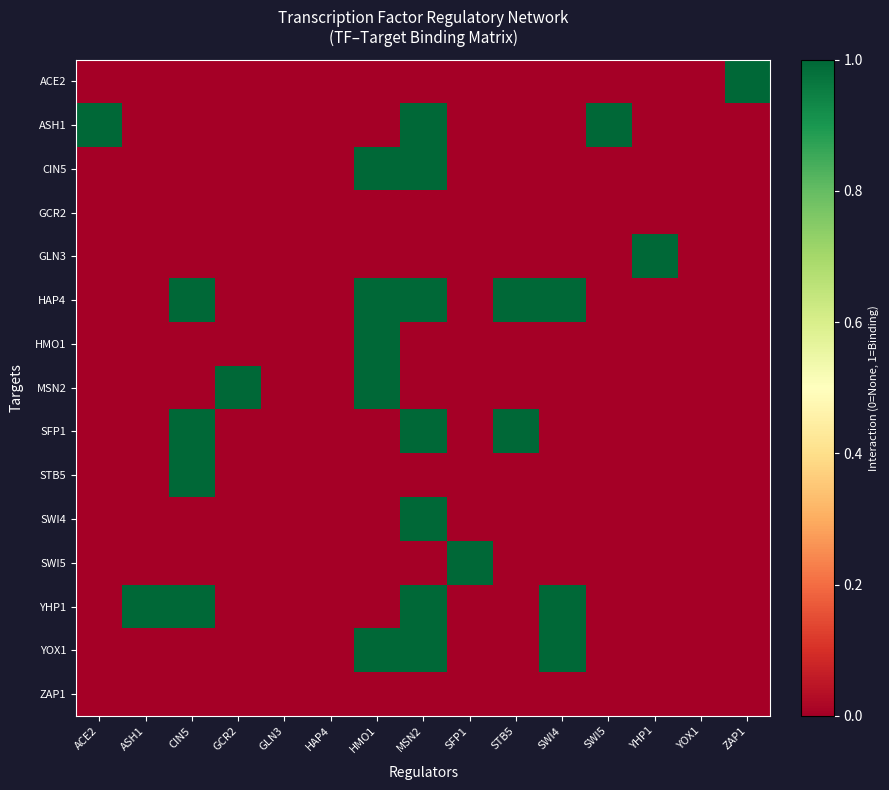

Reading left to right, what are all the values shown in this chart?

ACE2: ACE2=0	ASH1=0	CIN5=0	GCR2=0	GLN3=0	HAP4=0	HMO1=0	MSN2=0	SFP1=0	STB5=0	SWI4=0	SWI5=0	YHP1=0	YOX1=0	ZAP1=1
ASH1: ACE2=1	ASH1=0	CIN5=0	GCR2=0	GLN3=0	HAP4=0	HMO1=0	MSN2=1	SFP1=0	STB5=0	SWI4=0	SWI5=1	YHP1=0	YOX1=0	ZAP1=0
CIN5: ACE2=0	ASH1=0	CIN5=0	GCR2=0	GLN3=0	HAP4=0	HMO1=1	MSN2=1	SFP1=0	STB5=0	SWI4=0	SWI5=0	YHP1=0	YOX1=0	ZAP1=0
GCR2: ACE2=0	ASH1=0	CIN5=0	GCR2=0	GLN3=0	HAP4=0	HMO1=0	MSN2=0	SFP1=0	STB5=0	SWI4=0	SWI5=0	YHP1=0	YOX1=0	ZAP1=0
GLN3: ACE2=0	ASH1=0	CIN5=0	GCR2=0	GLN3=0	HAP4=0	HMO1=0	MSN2=0	SFP1=0	STB5=0	SWI4=0	SWI5=0	YHP1=1	YOX1=0	ZAP1=0
HAP4: ACE2=0	ASH1=0	CIN5=1	GCR2=0	GLN3=0	HAP4=0	HMO1=1	MSN2=1	SFP1=0	STB5=1	SWI4=1	SWI5=0	YHP1=0	YOX1=0	ZAP1=0
HMO1: ACE2=0	ASH1=0	CIN5=0	GCR2=0	GLN3=0	HAP4=0	HMO1=1	MSN2=0	SFP1=0	STB5=0	SWI4=0	SWI5=0	YHP1=0	YOX1=0	ZAP1=0
MSN2: ACE2=0	ASH1=0	CIN5=0	GCR2=1	GLN3=0	HAP4=0	HMO1=1	MSN2=0	SFP1=0	STB5=0	SWI4=0	SWI5=0	YHP1=0	YOX1=0	ZAP1=0
SFP1: ACE2=0	ASH1=0	CIN5=1	GCR2=0	GLN3=0	HAP4=0	HMO1=0	MSN2=1	SFP1=0	STB5=1	SWI4=0	SWI5=0	YHP1=0	YOX1=0	ZAP1=0
STB5: ACE2=0	ASH1=0	CIN5=1	GCR2=0	GLN3=0	HAP4=0	HMO1=0	MSN2=0	SFP1=0	STB5=0	SWI4=0	SWI5=0	YHP1=0	YOX1=0	ZAP1=0
SWI4: ACE2=0	ASH1=0	CIN5=0	GCR2=0	GLN3=0	HAP4=0	HMO1=0	MSN2=1	SFP1=0	STB5=0	SWI4=0	SWI5=0	YHP1=0	YOX1=0	ZAP1=0
SWI5: ACE2=0	ASH1=0	CIN5=0	GCR2=0	GLN3=0	HAP4=0	HMO1=0	MSN2=0	SFP1=1	STB5=0	SWI4=0	SWI5=0	YHP1=0	YOX1=0	ZAP1=0
YHP1: ACE2=0	ASH1=1	CIN5=1	GCR2=0	GLN3=0	HAP4=0	HMO1=0	MSN2=1	SFP1=0	STB5=0	SWI4=1	SWI5=0	YHP1=0	YOX1=0	ZAP1=0
YOX1: ACE2=0	ASH1=0	CIN5=0	GCR2=0	GLN3=0	HAP4=0	HMO1=1	MSN2=1	SFP1=0	STB5=0	SWI4=1	SWI5=0	YHP1=0	YOX1=0	ZAP1=0
ZAP1: ACE2=0	ASH1=0	CIN5=0	GCR2=0	GLN3=0	HAP4=0	HMO1=0	MSN2=0	SFP1=0	STB5=0	SWI4=0	SWI5=0	YHP1=0	YOX1=0	ZAP1=0